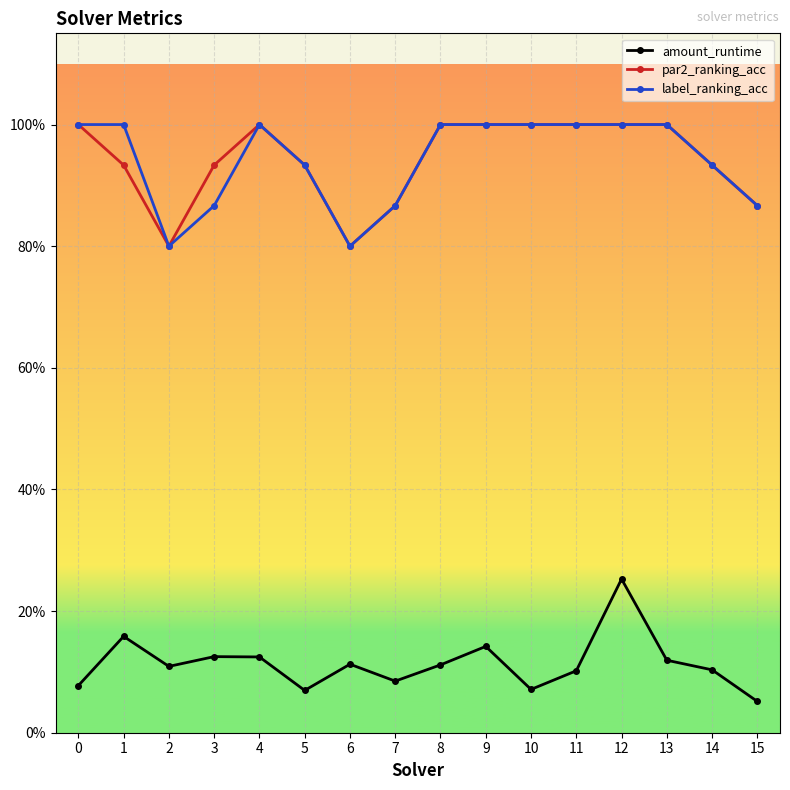

What are all the series names shown in the legend?

amount_runtime, par2_ranking_acc, label_ranking_acc